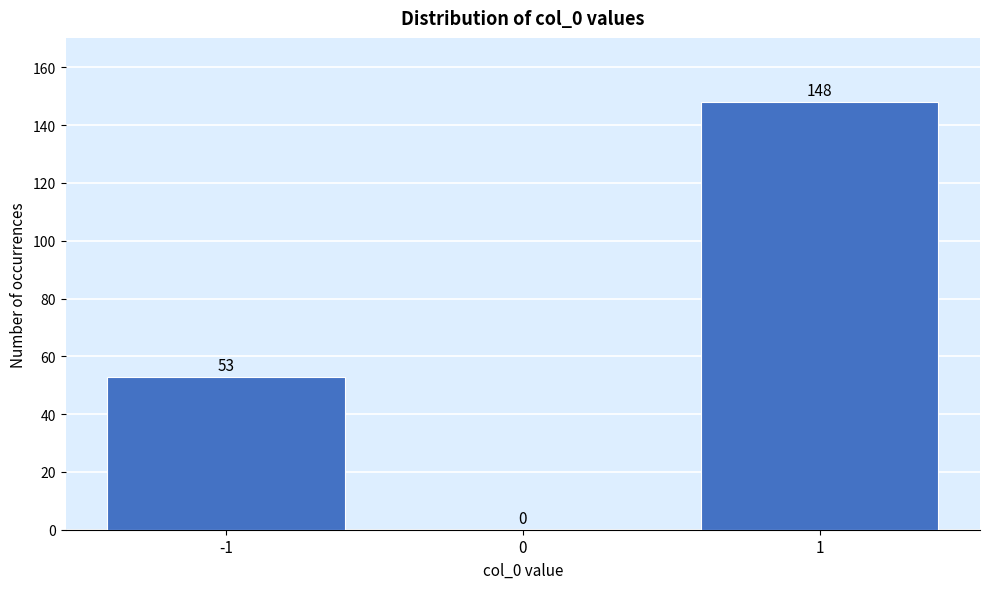

How tall is the bar that spans 0.5 to 1.5 on the x-axis?

148